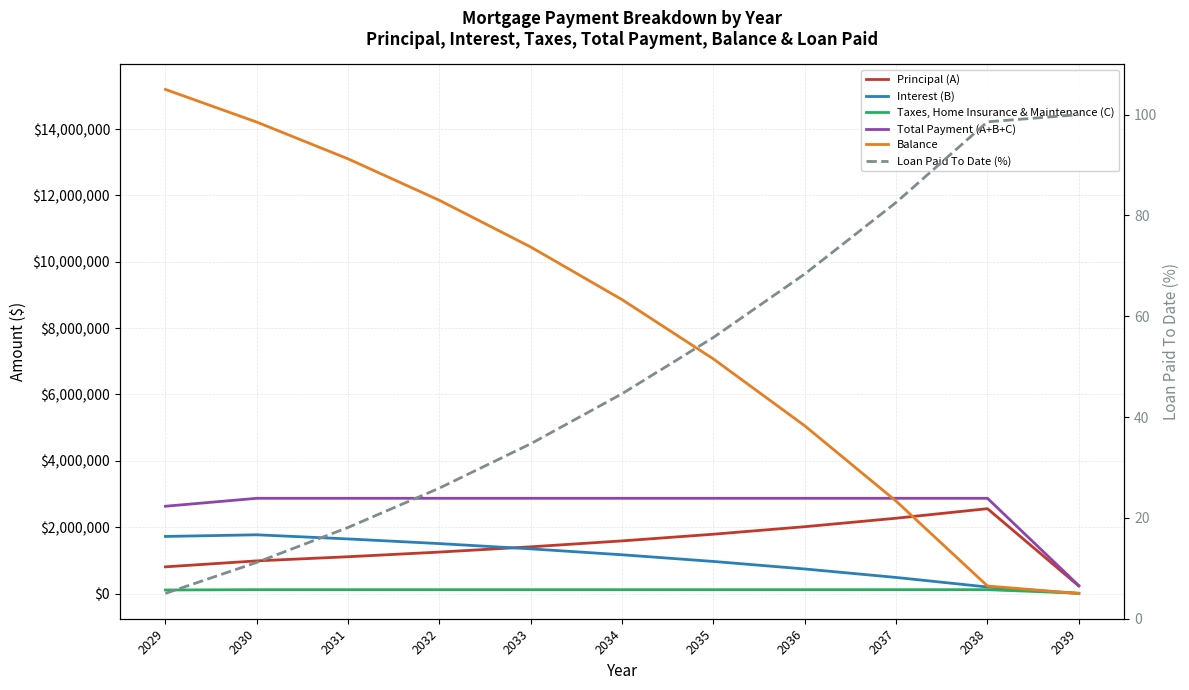

How many lines are shown in the chart?

6